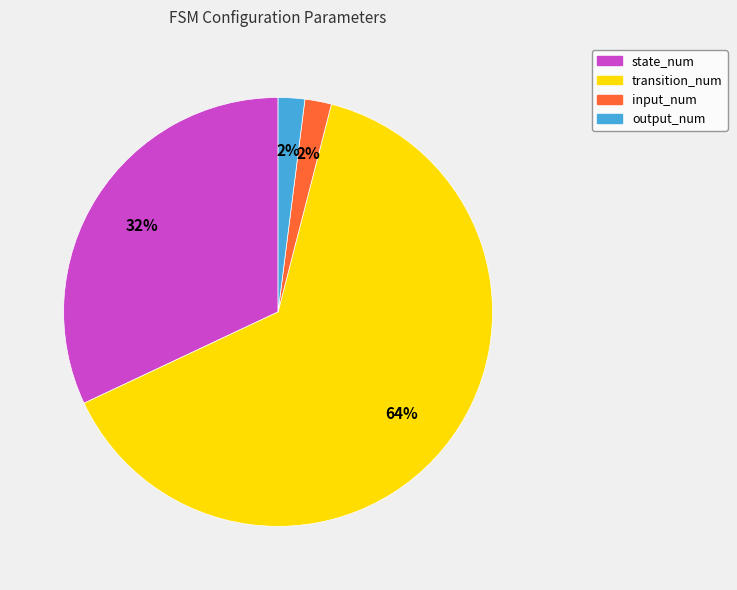

What percentage is the transition_num slice, to the nearest percent?

64%